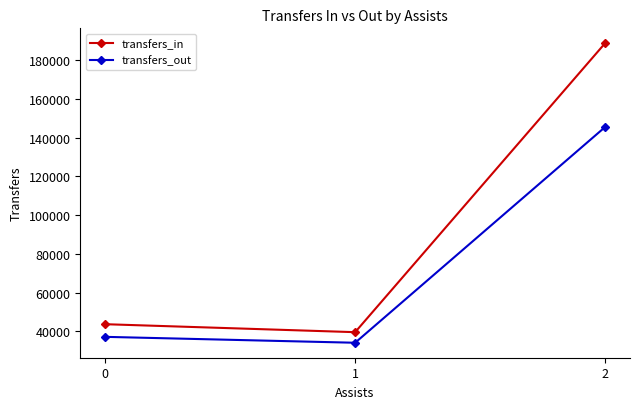

What is the difference between the maximum and minimum values in the transfers_out series?

111438